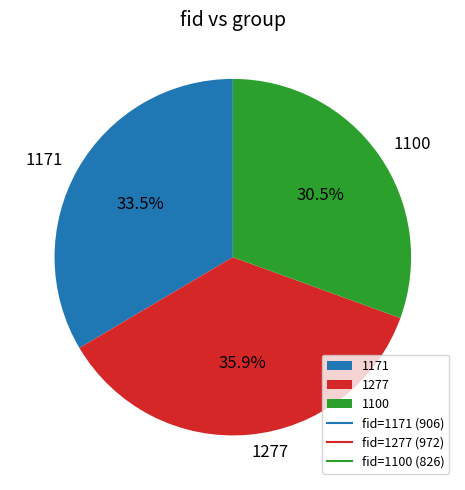

Which slice is the largest?

1277